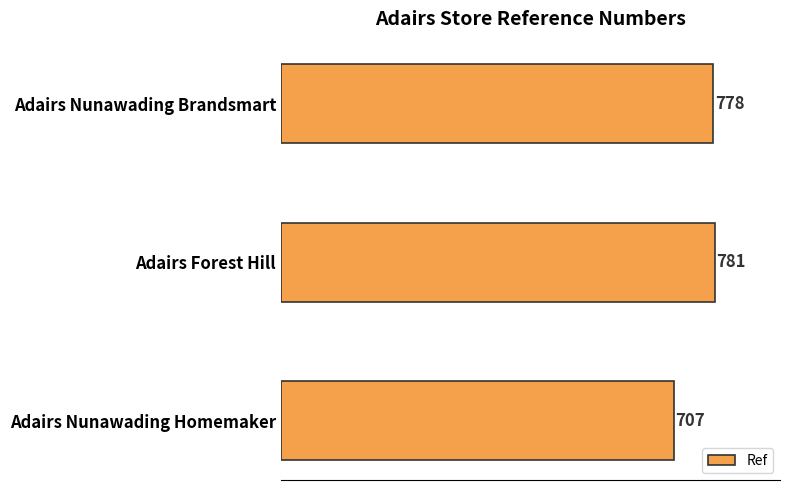

What is the difference between the maximum and minimum values?

74